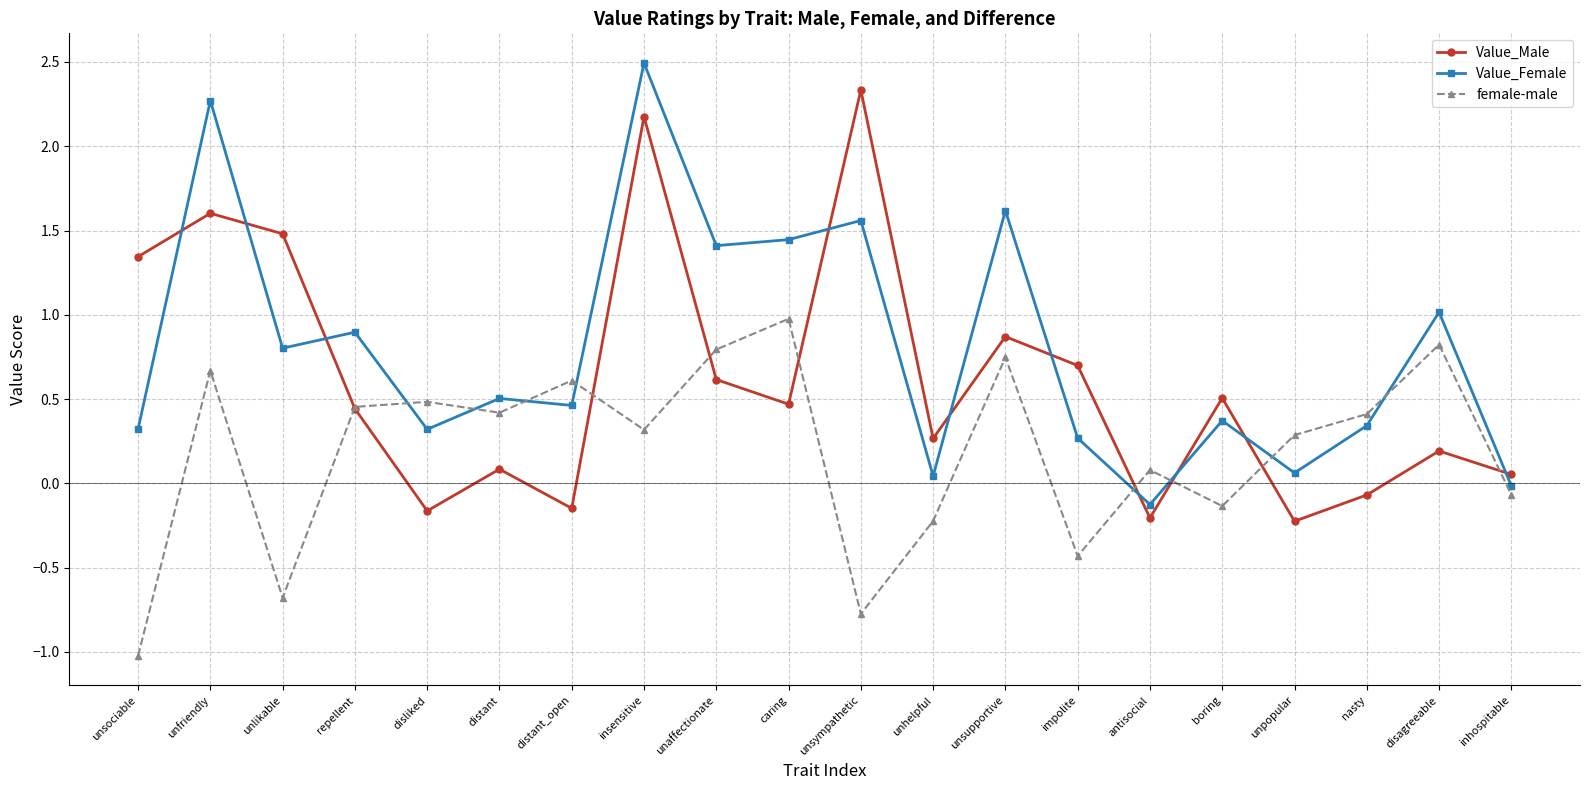

What is the sum of all Value_Female values?

16.1